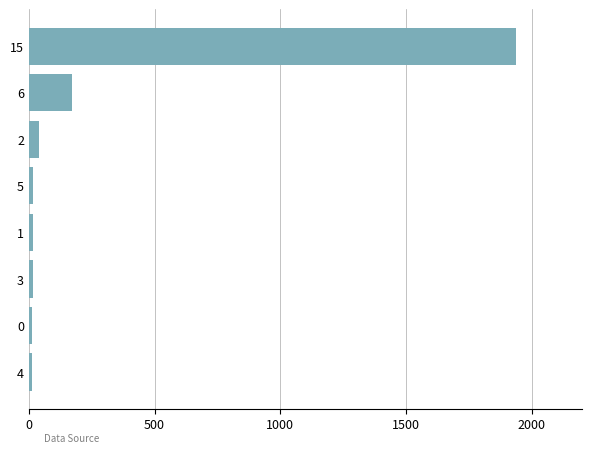

Which label corresponds to the largest value in the chart?

15